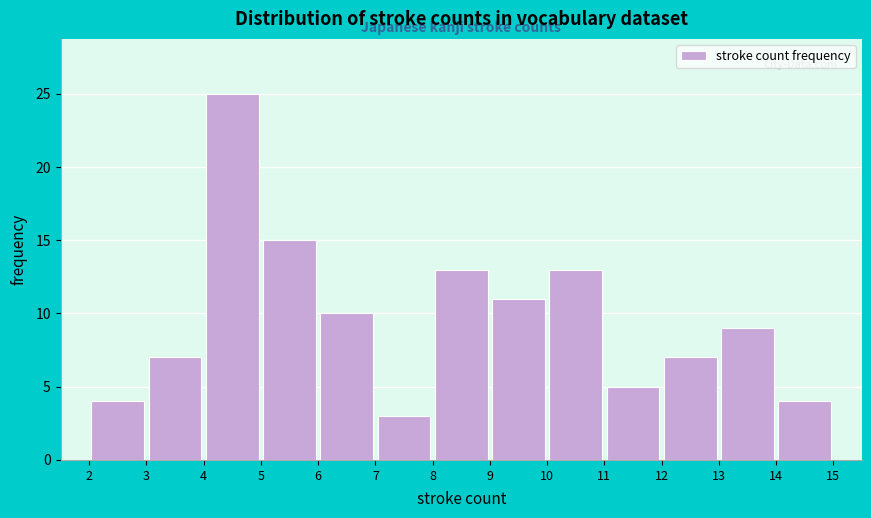

Reading left to right, list every bar in this chart as the range it spans on the x-axis followed by its height. The values are not printed on the chart, so give them approximately, as read against the axis.

2 to 3: 4
3 to 4: 7
4 to 5: 25
5 to 6: 15
6 to 7: 10
7 to 8: 3
8 to 9: 13
9 to 10: 11
10 to 11: 13
11 to 12: 5
12 to 13: 7
13 to 14: 9
14 to 15: 4